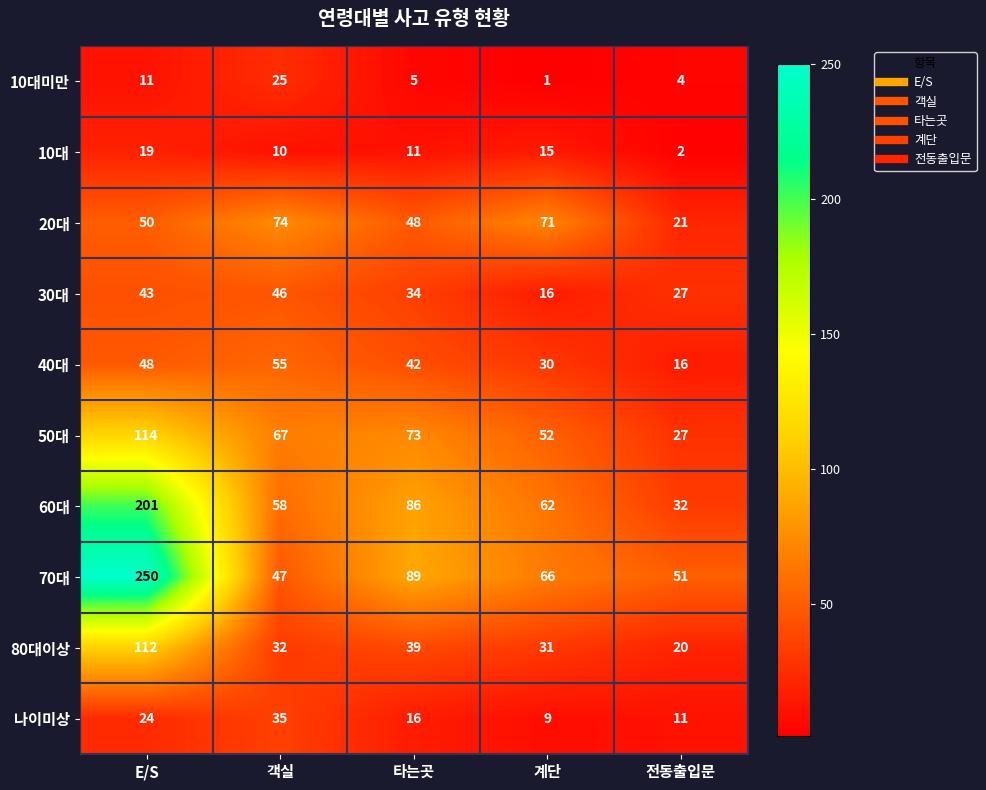

Rank the series by their maximum value, from lowest to highest.

10대, 10대미만, 나이미상, 30대, 40대, 20대, 80대이상, 50대, 60대, 70대